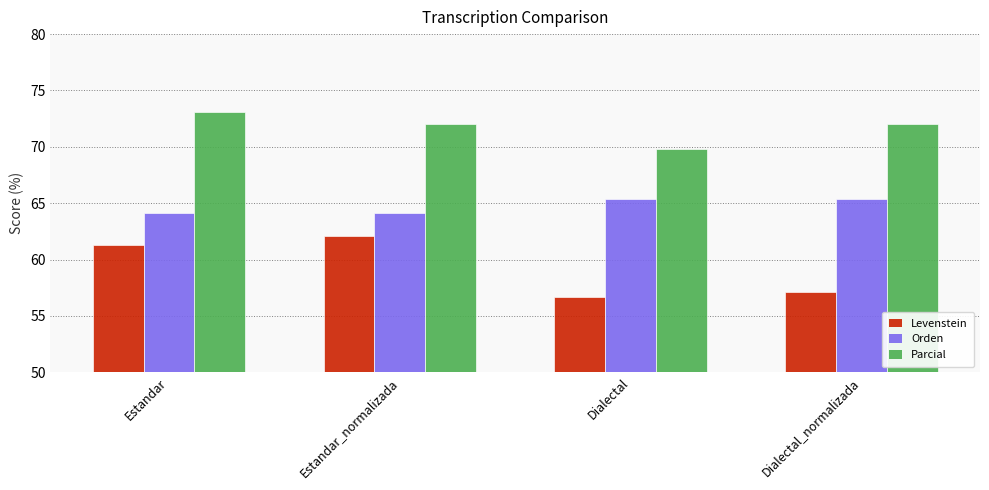

Which series has the largest range (max minus min)?

Levenstein